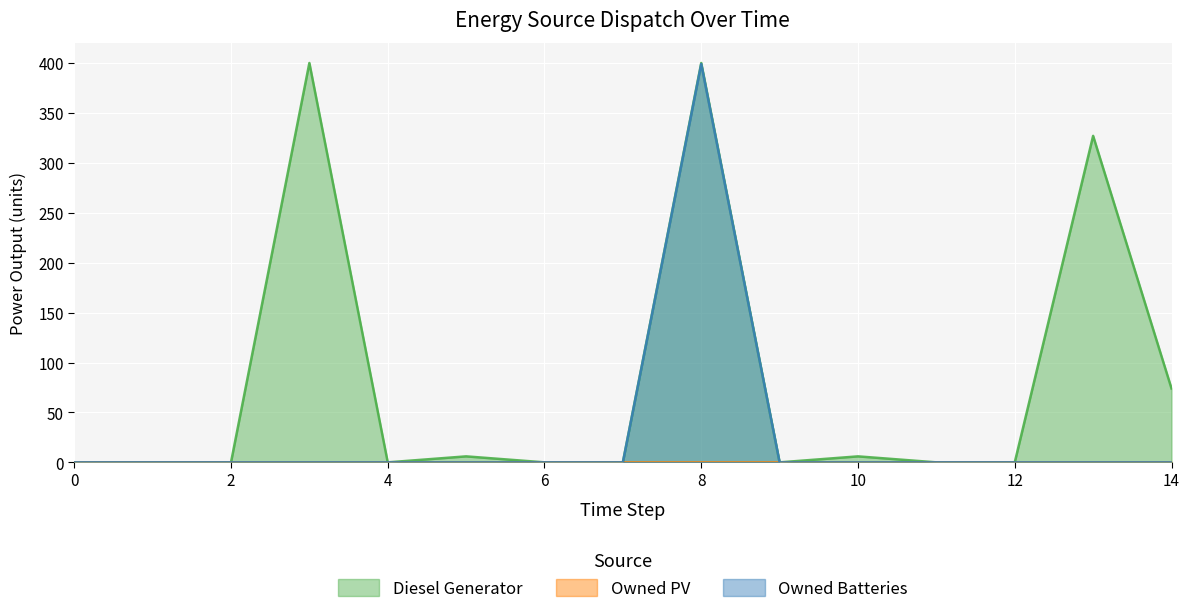

What is the sum of the Diesel Generator values at 8 and 3?

800.0